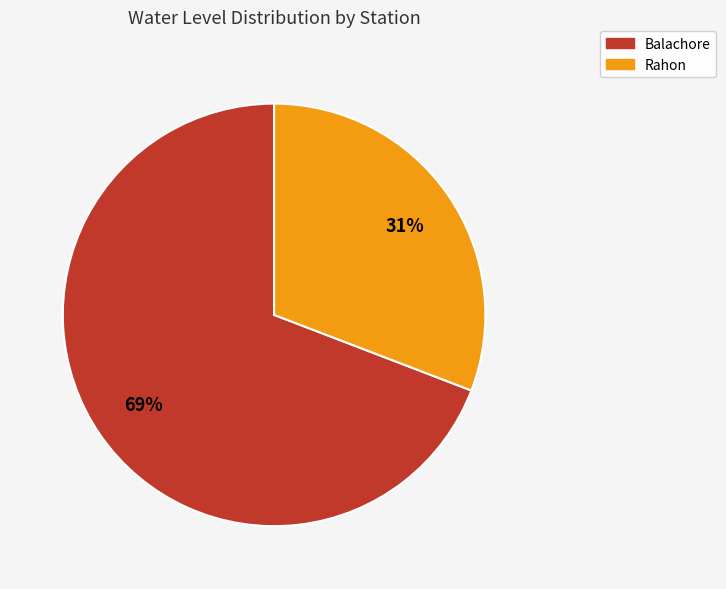

Combined, do Rahon and Balachore account for over 50%?

Yes